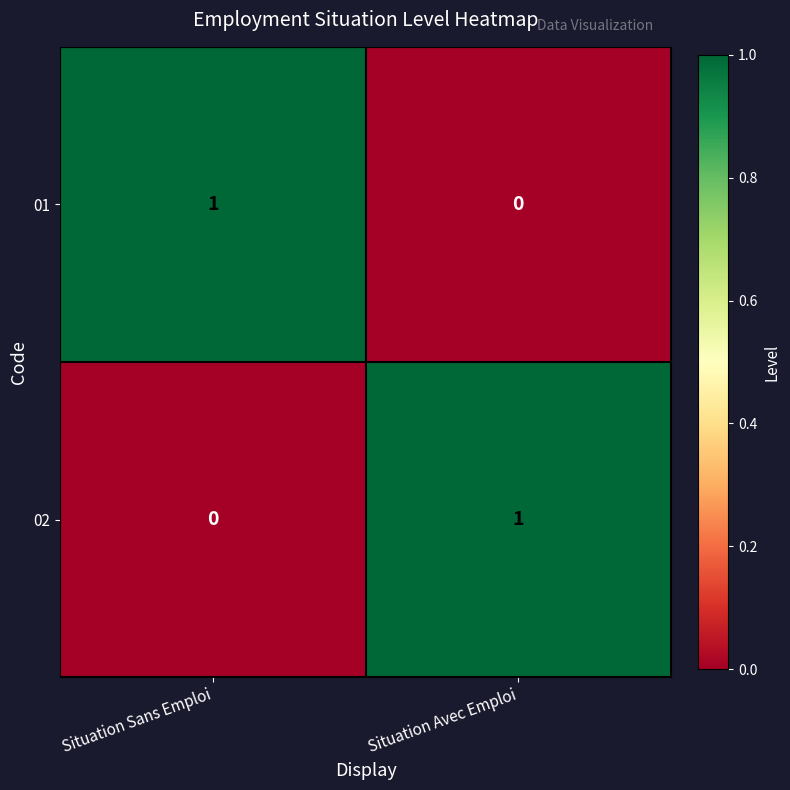

At which label does 01 reach its minimum?

Situation Avec Emploi